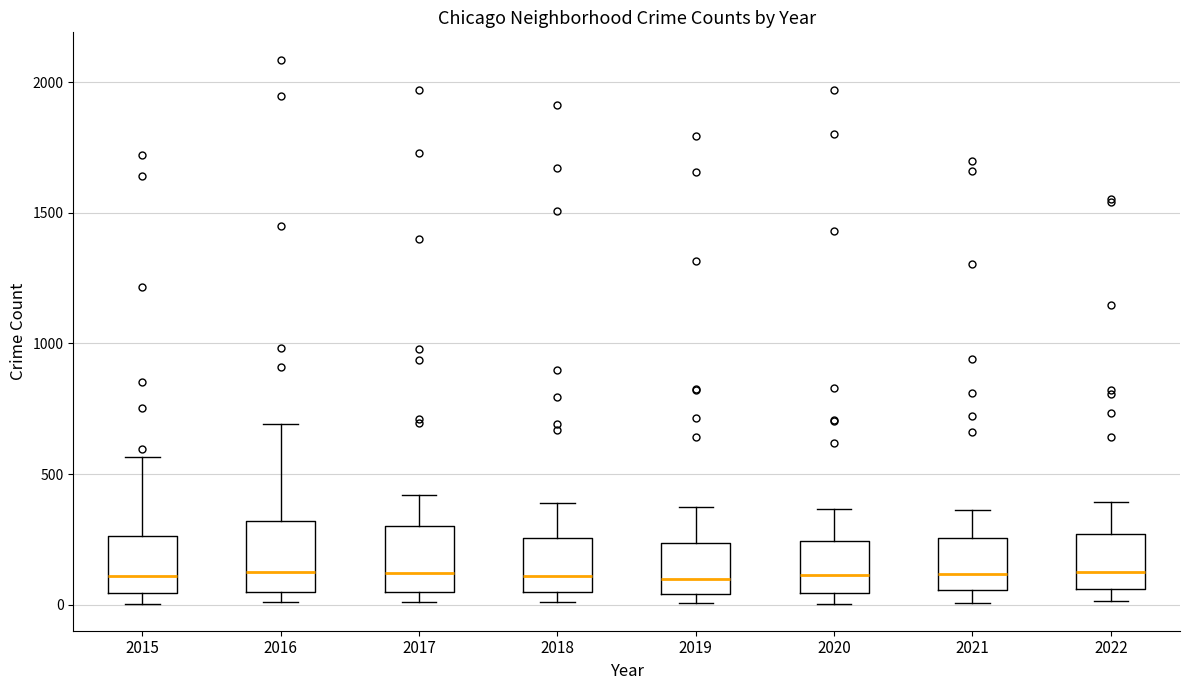

Where does the upper whisker of the box at x = 2017 end on the y-axis? The values are not printed on the chart, so give them approximately, as read against the axis.

400